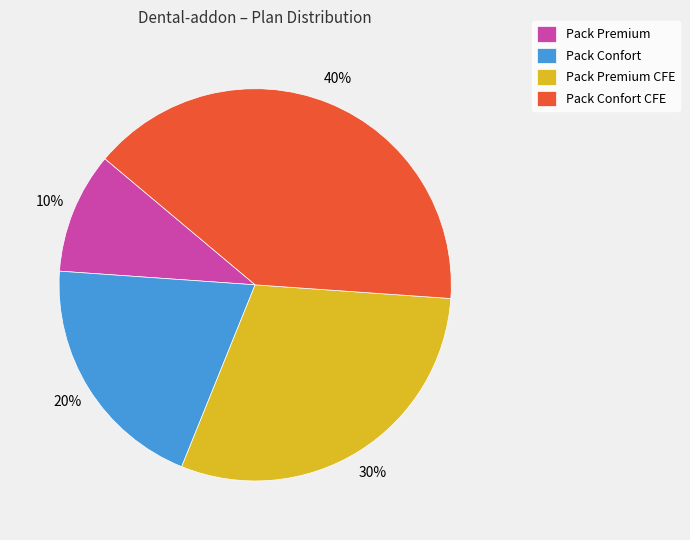

Rank the categories by value from lowest to highest.

Pack Premium, Pack Confort, Pack Premium CFE, Pack Confort CFE